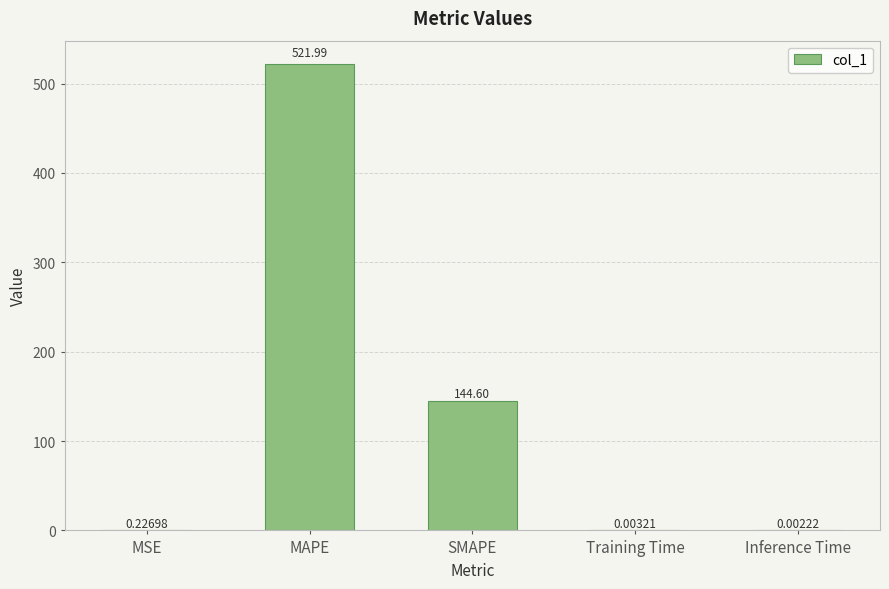

What is the sum of the values at SMAPE and MAPE?

666.6